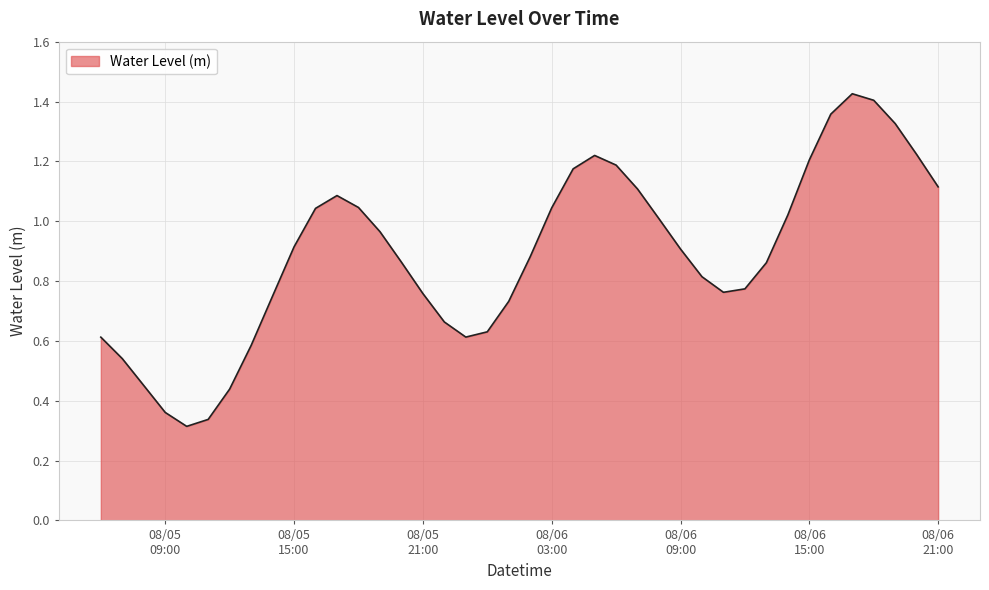

What is the difference between the maximum and minimum values?

1.1